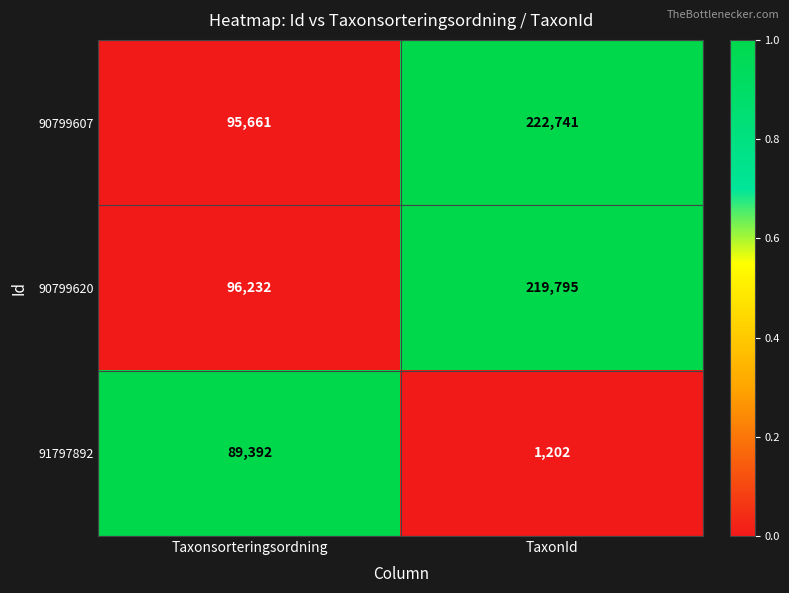

The 90799620 series shows 68186 at TaxonId. True or false?

False